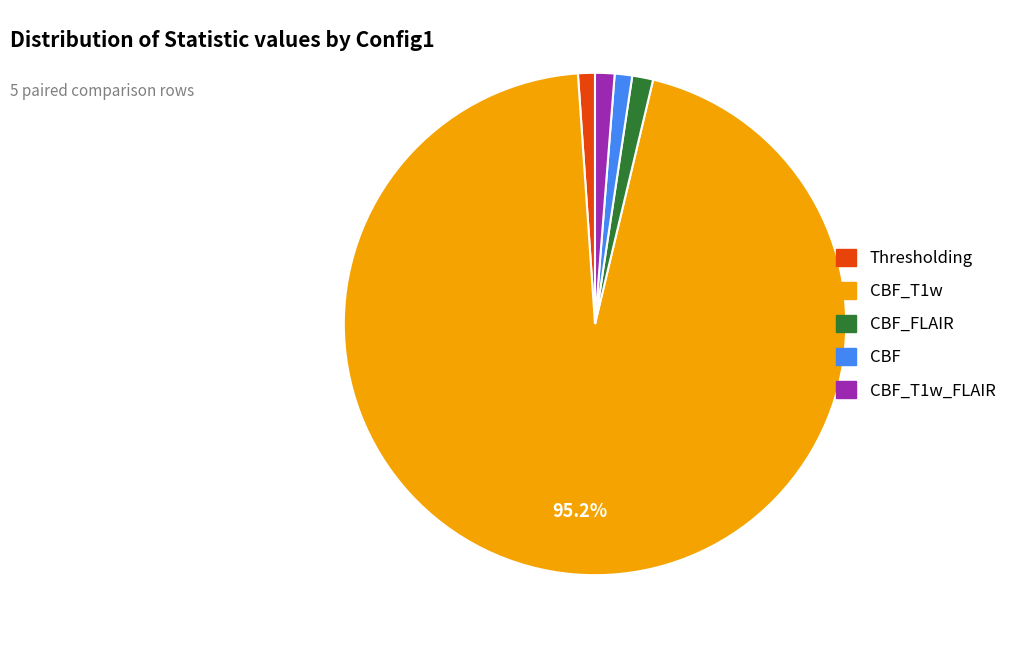

Which slice is the largest?

CBF_T1w